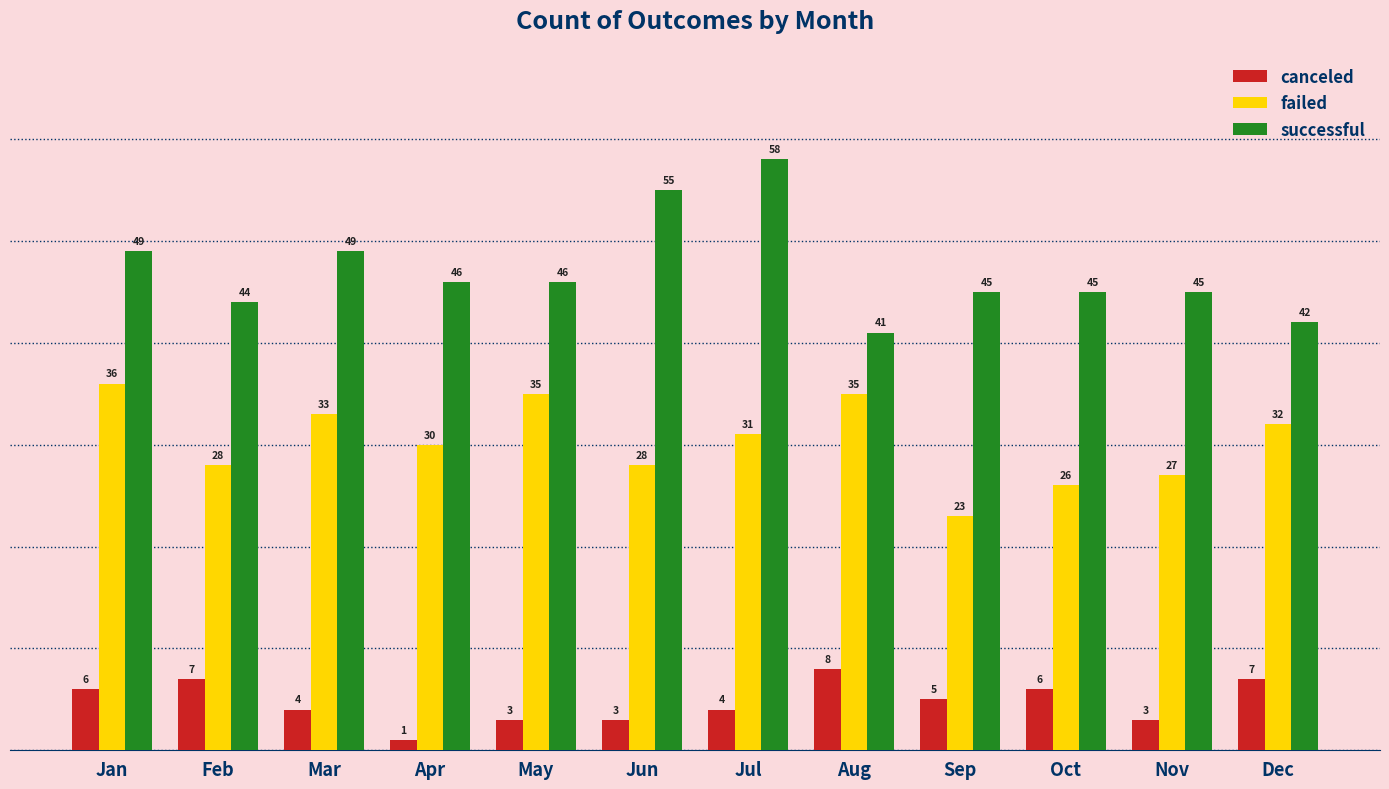

Count the number of data series in this chart.

3